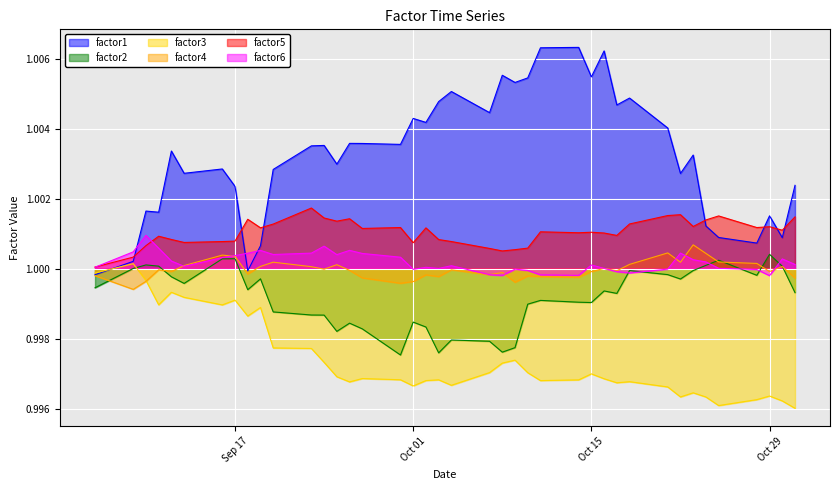

Reading left to right, what are all the values shown in this chart?

factor1: 1.0	1.0	1.0	1.0	1.0	1.0	1.0	1.0	1.0	1.0	1.0	1.0	1.0	1.0	1.0	1.0	1.0	1.0	1.0	1.0	1.0	1.0	1.0	1.0	1.0	1.0	1.0	1.0	1.0	1.0	1.0	1.0	1.0	1.0	1.0	1.0	1.0	1.0	1.0	1.0
factor2: 1.0	1.0	1.0	1.0	1.0	1.0	1.0	1.0	1.0	1.0	1.0	1.0	1.0	1.0	1.0	1.0	1.0	1.0	1.0	1.0	1.0	1.0	1.0	1.0	1.0	1.0	1.0	1.0	1.0	1.0	1.0	1.0	1.0	1.0	1.0	1.0	1.0	1.0	1.0	1.0
factor3: 1.0	1.0	1.0	1.0	1.0	1.0	1.0	1.0	1.0	1.0	1.0	1.0	1.0	1.0	1.0	1.0	1.0	1.0	1.0	1.0	1.0	1.0	1.0	1.0	1.0	1.0	1.0	1.0	1.0	1.0	1.0	1.0	1.0	1.0	1.0	1.0	1.0	1.0	1.0	1.0
factor4: 1.0	1.0	1.0	1.0	1.0	1.0	1.0	1.0	1.0	1.0	1.0	1.0	1.0	1.0	1.0	1.0	1.0	1.0	1.0	1.0	1.0	1.0	1.0	1.0	1.0	1.0	1.0	1.0	1.0	1.0	1.0	1.0	1.0	1.0	1.0	1.0	1.0	1.0	1.0	1.0
factor5: 1.0	1.0	1.0	1.0	1.0	1.0	1.0	1.0	1.0	1.0	1.0	1.0	1.0	1.0	1.0	1.0	1.0	1.0	1.0	1.0	1.0	1.0	1.0	1.0	1.0	1.0	1.0	1.0	1.0	1.0	1.0	1.0	1.0	1.0	1.0	1.0	1.0	1.0	1.0	1.0
factor6: 1.0	1.0	1.0	1.0	1.0	1.0	1.0	1.0	1.0	1.0	1.0	1.0	1.0	1.0	1.0	1.0	1.0	1.0	1.0	1.0	1.0	1.0	1.0	1.0	1.0	1.0	1.0	1.0	1.0	1.0	1.0	1.0	1.0	1.0	1.0	1.0	1.0	1.0	1.0	1.0